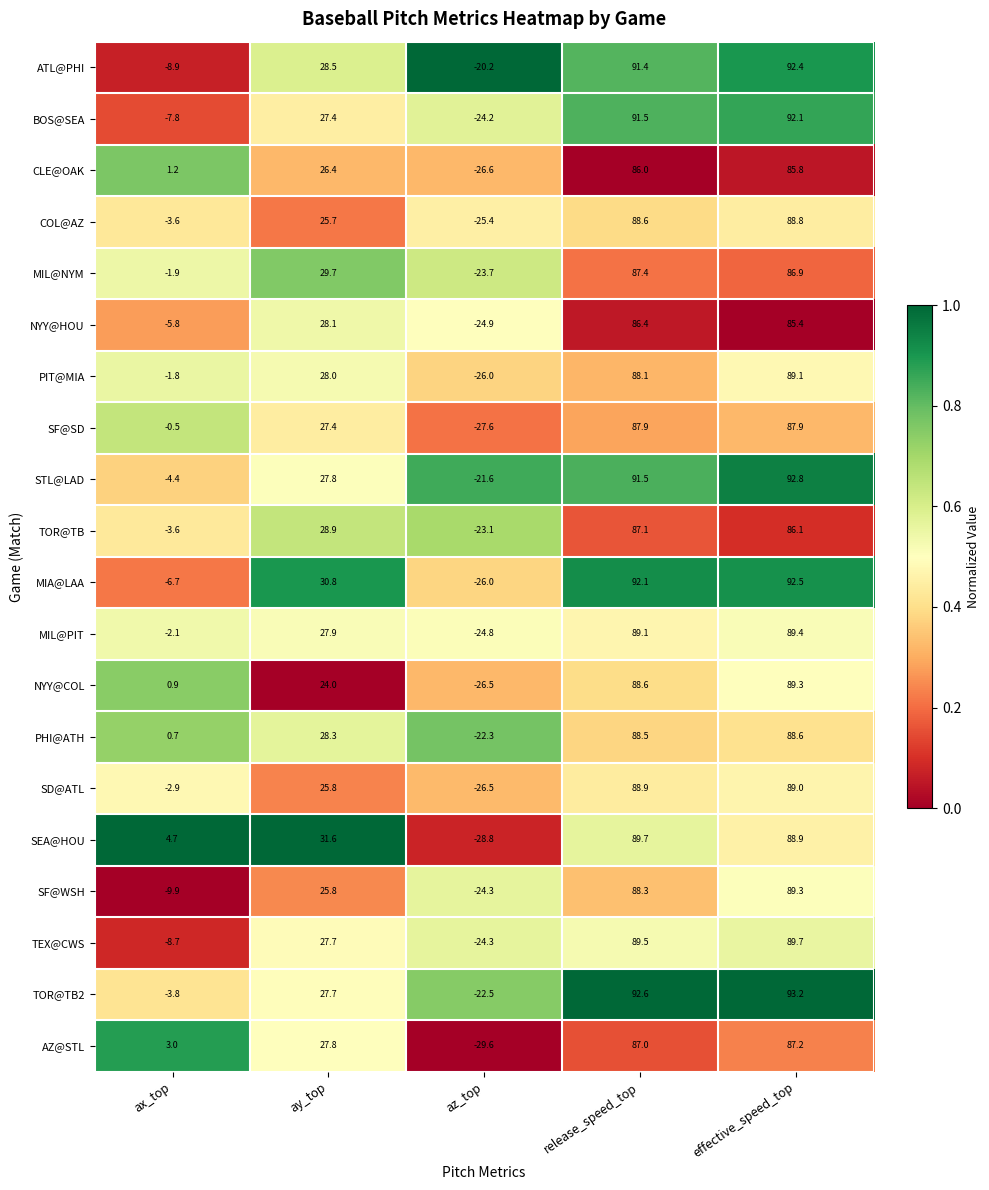

Rank the categories by STL@LAD value from lowest to highest.

az_top, ax_top, ay_top, release_speed_top, effective_speed_top